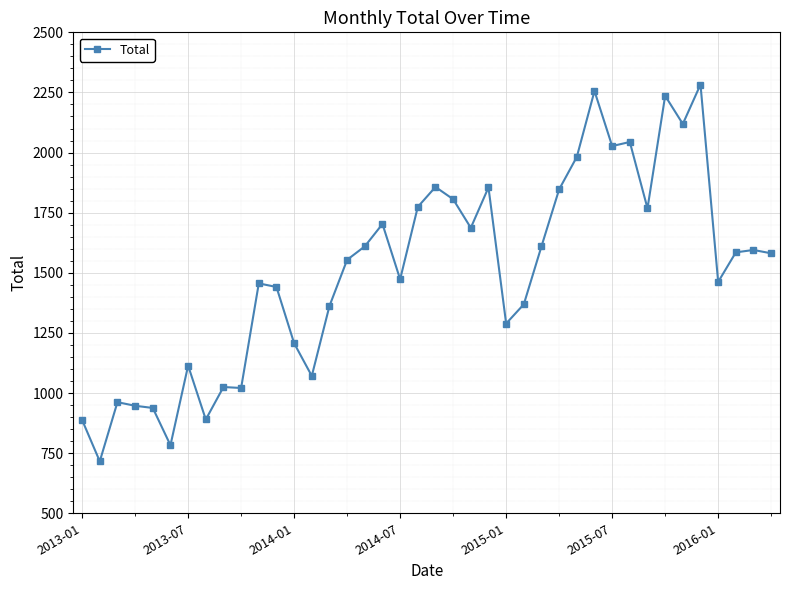

What is the difference between the maximum and minimum values?

1567